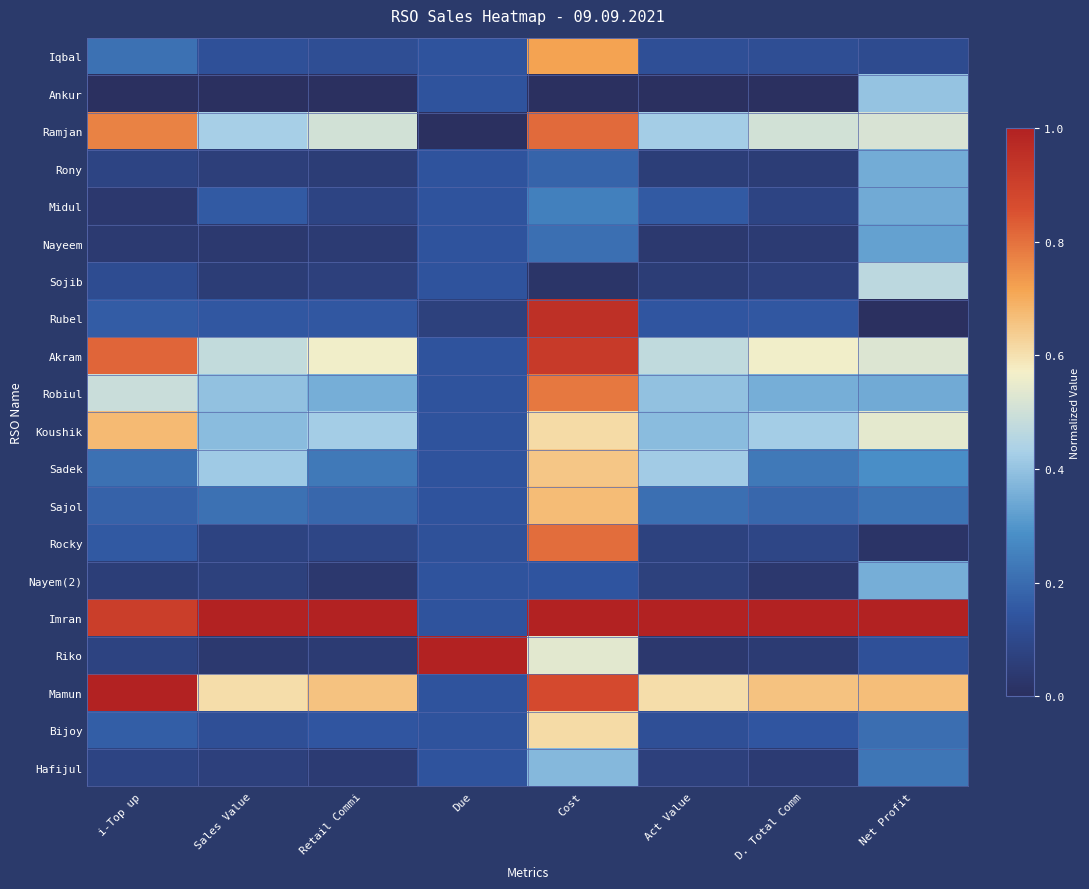

At how many categories does at least one series exceed 0?

8